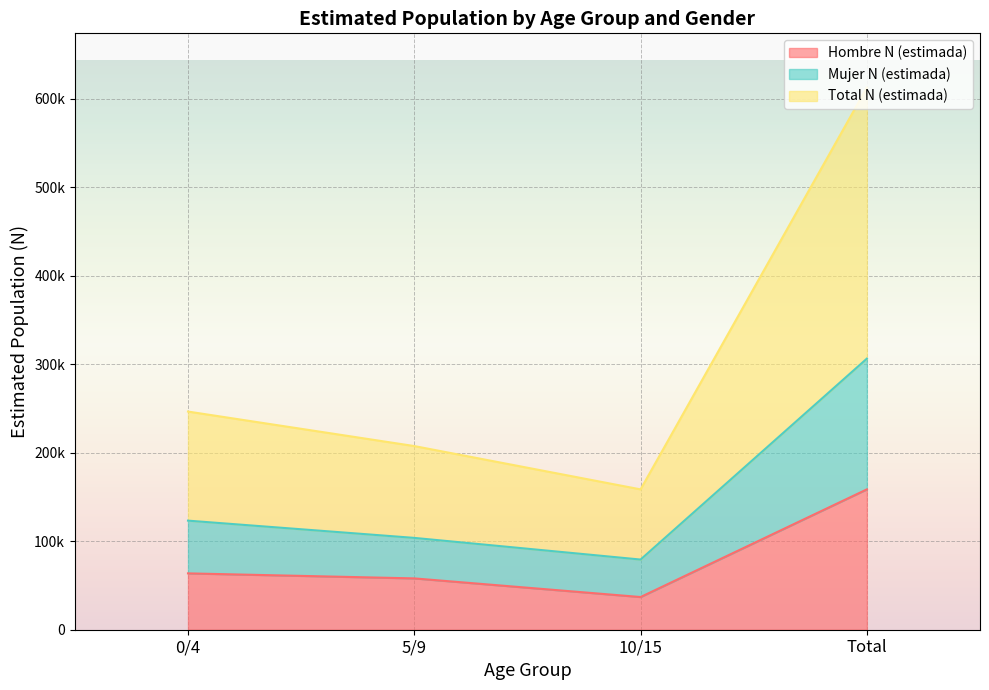

Does the chart display data point markers on the line(s)?

No